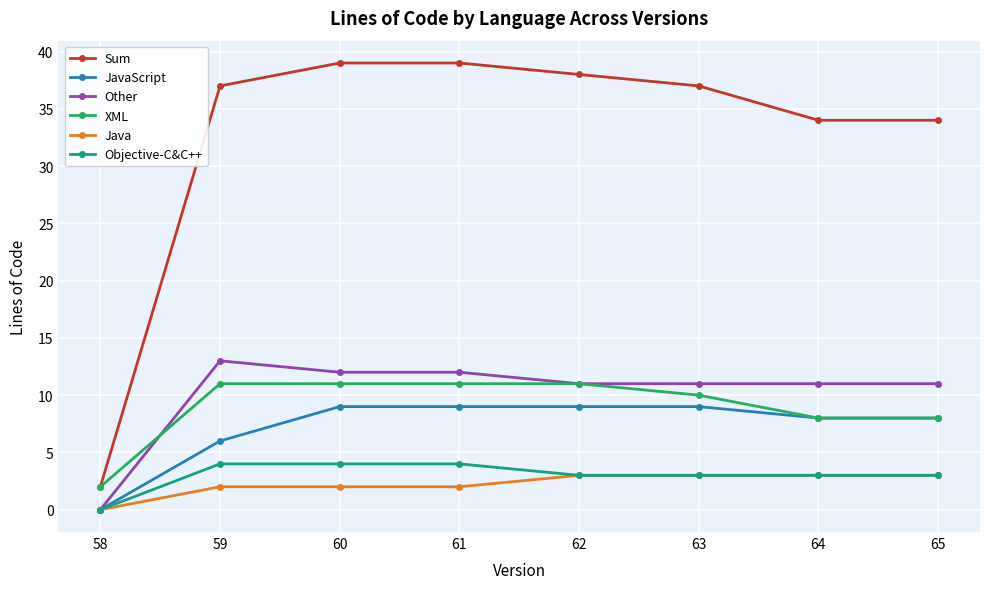

What is the sum of the Java values at 62 and 59?

5